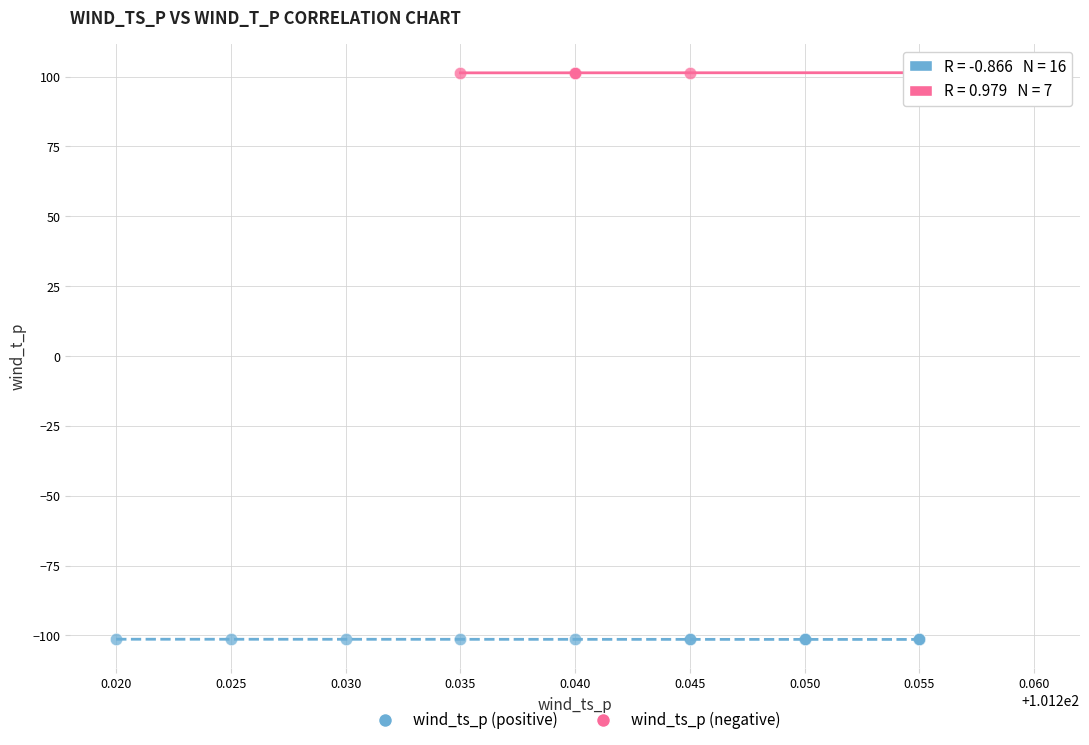

Which series reaches the maximum Y coordinate?

wind_ts_p (negative)